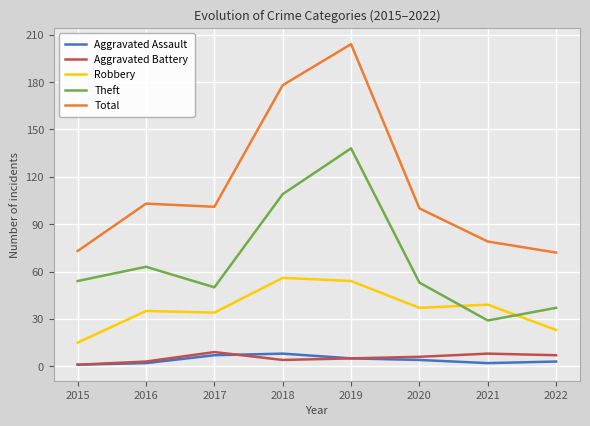

At 2021, list the series in order from largest to smallest.

Total, Robbery, Theft, Aggravated Battery, Aggravated Assault